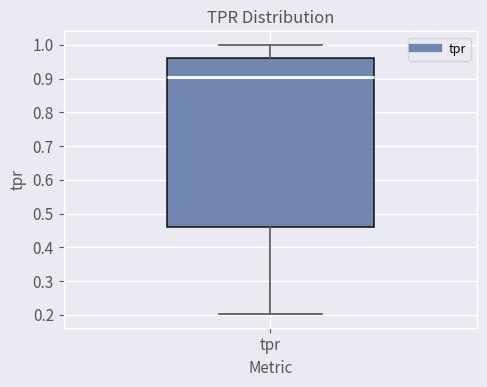

Read this box plot against the y-axis: the position of the median line, the range covered by the box, and the ends of both whiskers. The values are not printed on the chart, so give them approximately, as read against the axis.

median 0.90, box 0.46 to 0.96, whiskers 0.20 to 1.00